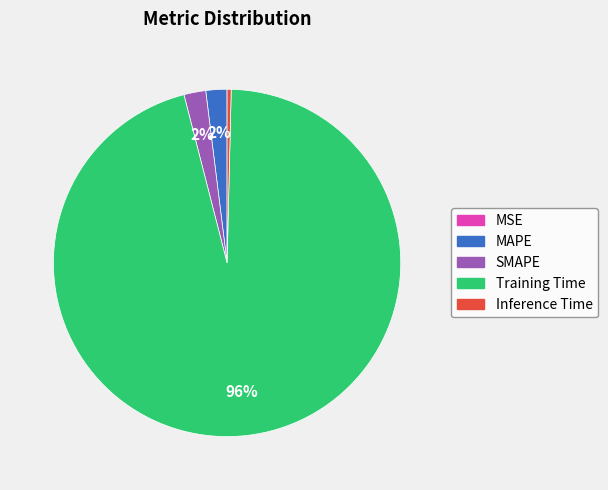

What percentage is the MAPE slice, to the nearest percent?

2%